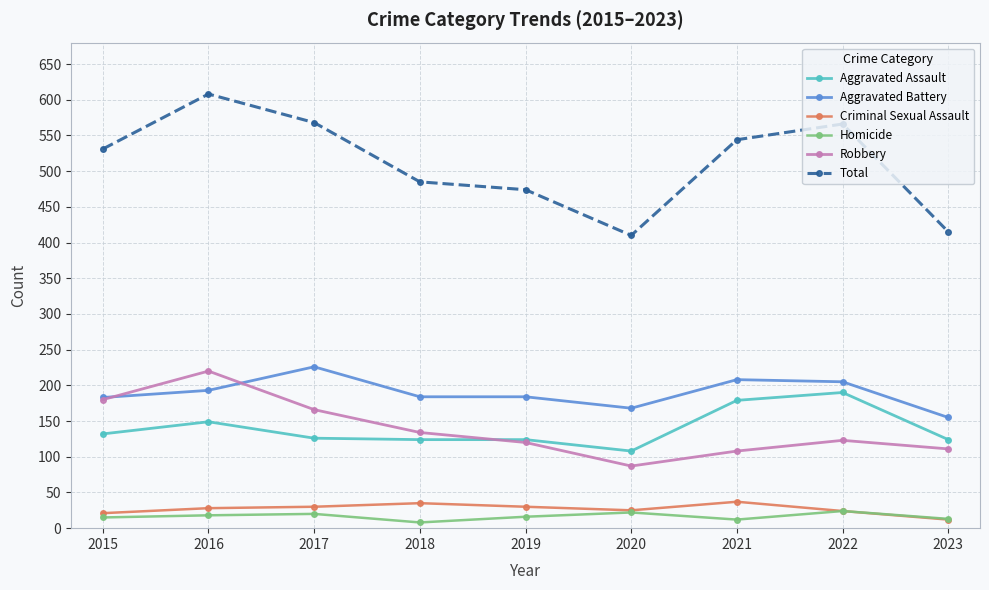

What is the average value of the Robbery series?

139